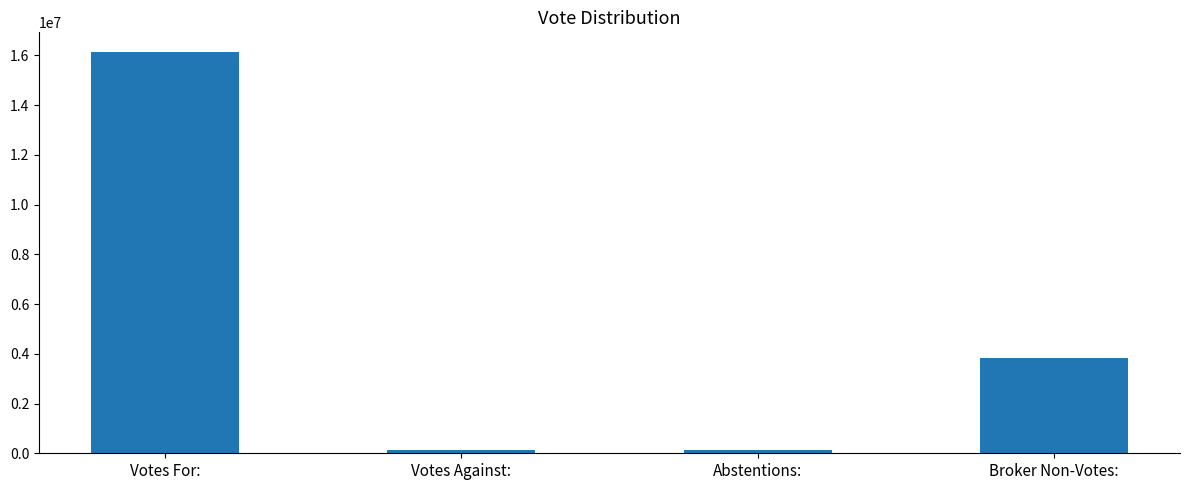

What is the label of the 4th bar from the right?

Votes For: